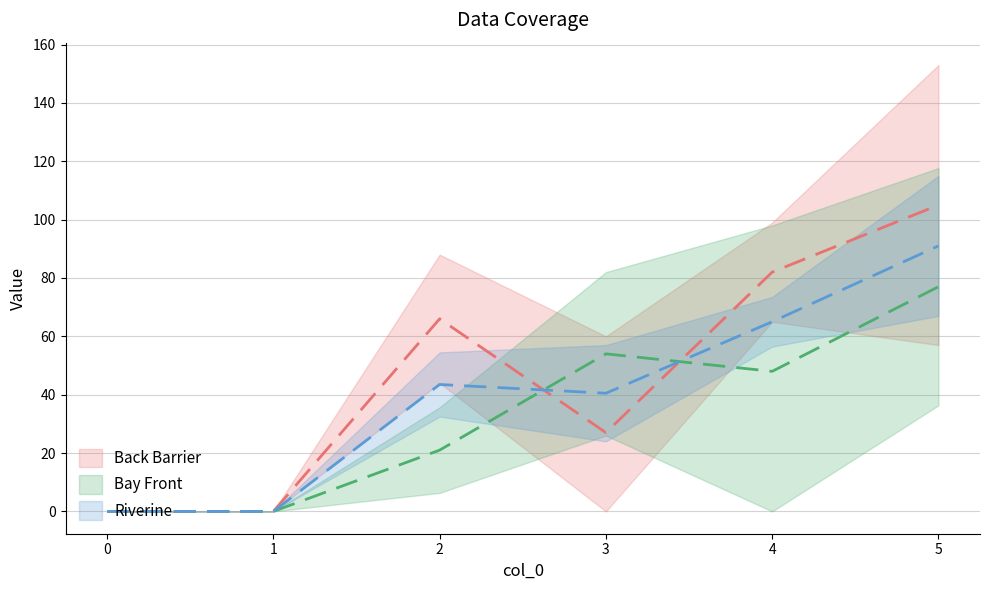

What is the value of the 3 point at the 6th from the left?

77